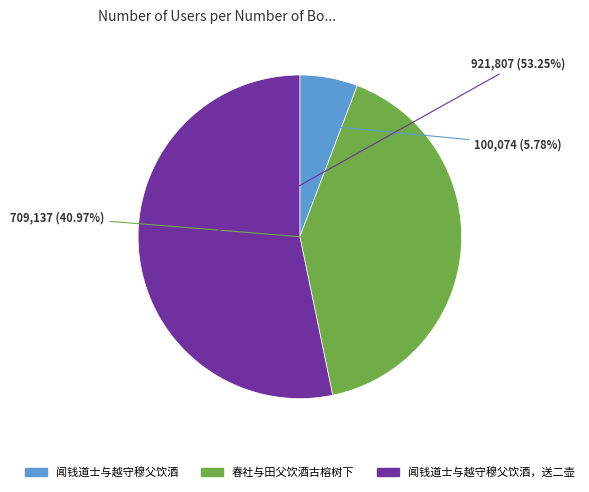

Is there a majority slice in this chart?

Yes